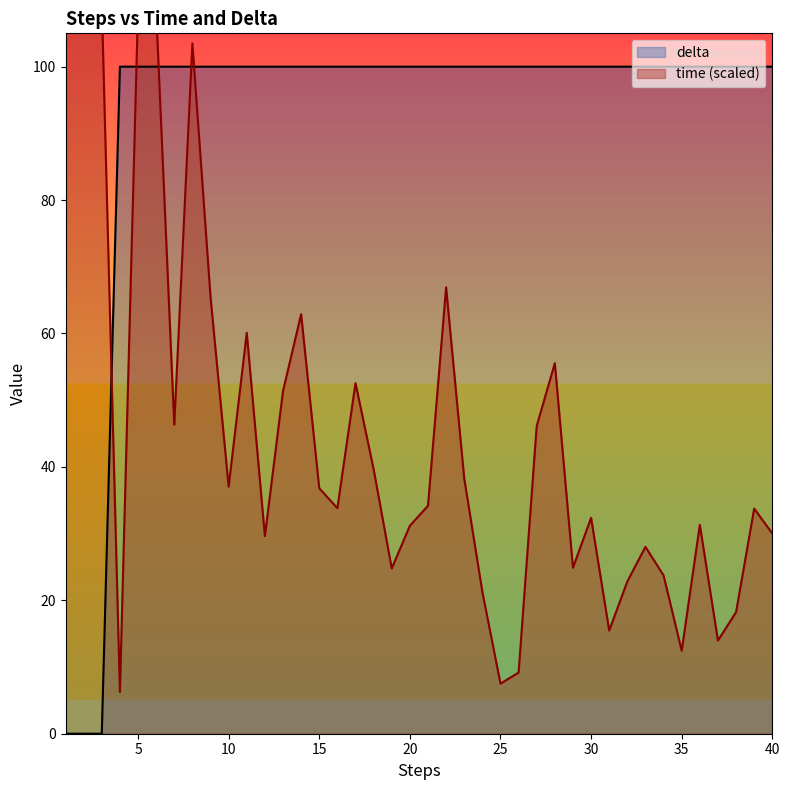

After their last crossing, which series has the higher values: time or delta?

delta